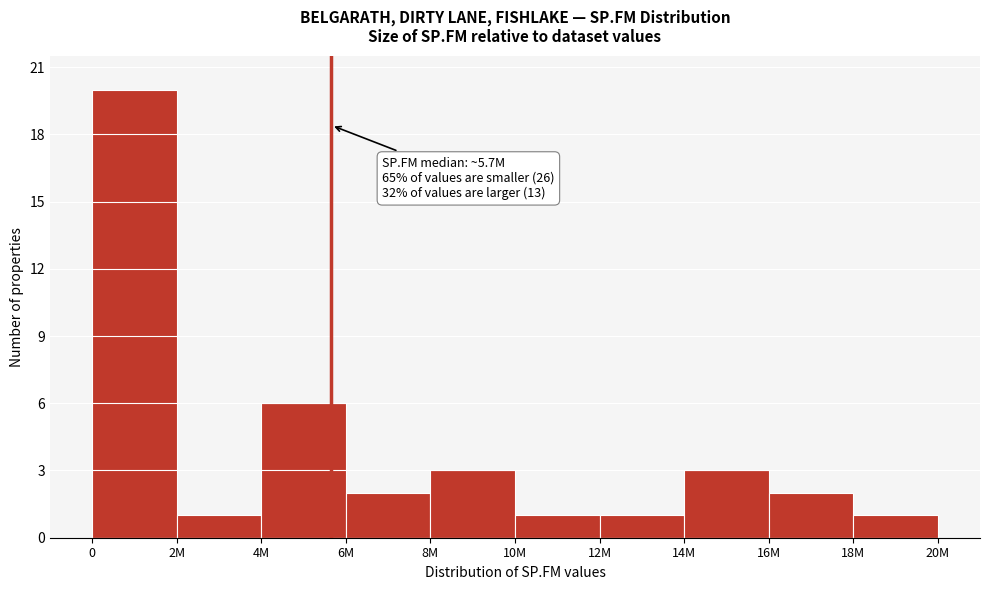

Reading right to left, what are all the values shown in this chart?

18M=1	16M=2	14M=3	12M=1	10M=1	8M=3	6M=2	4M=6	2M=1	0=20